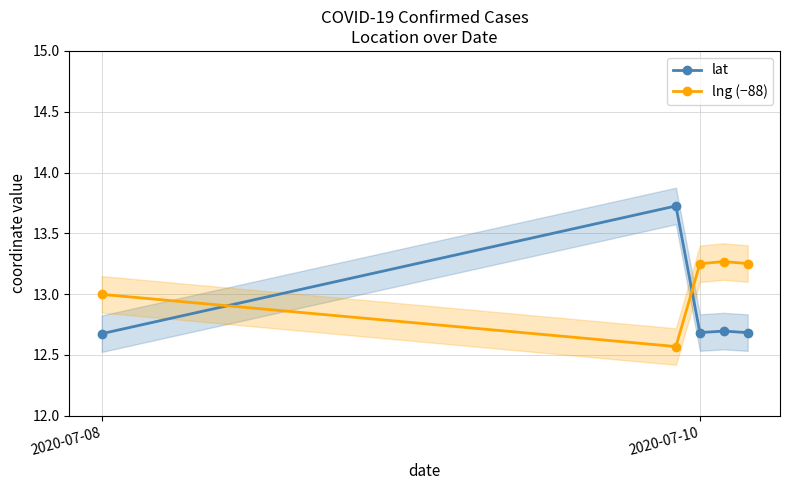

Reading left to right, what are all the values shown in this chart?

lat: 12.7	13.7	12.7	12.7	12.7
lng (−88): 13.0	12.6	13.2	13.3	13.3